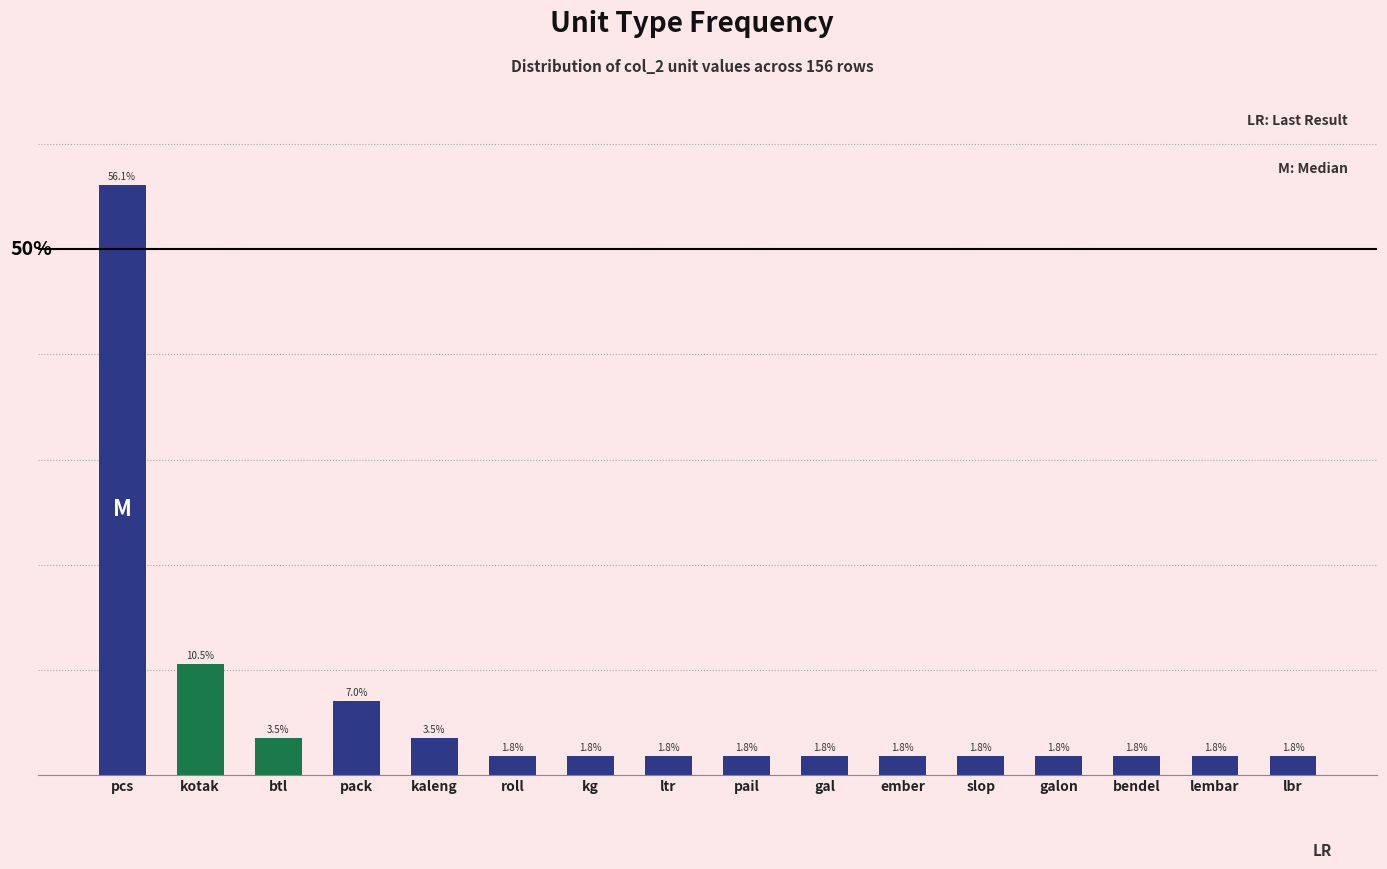

Where is the data nearest to the value 28?

kotak